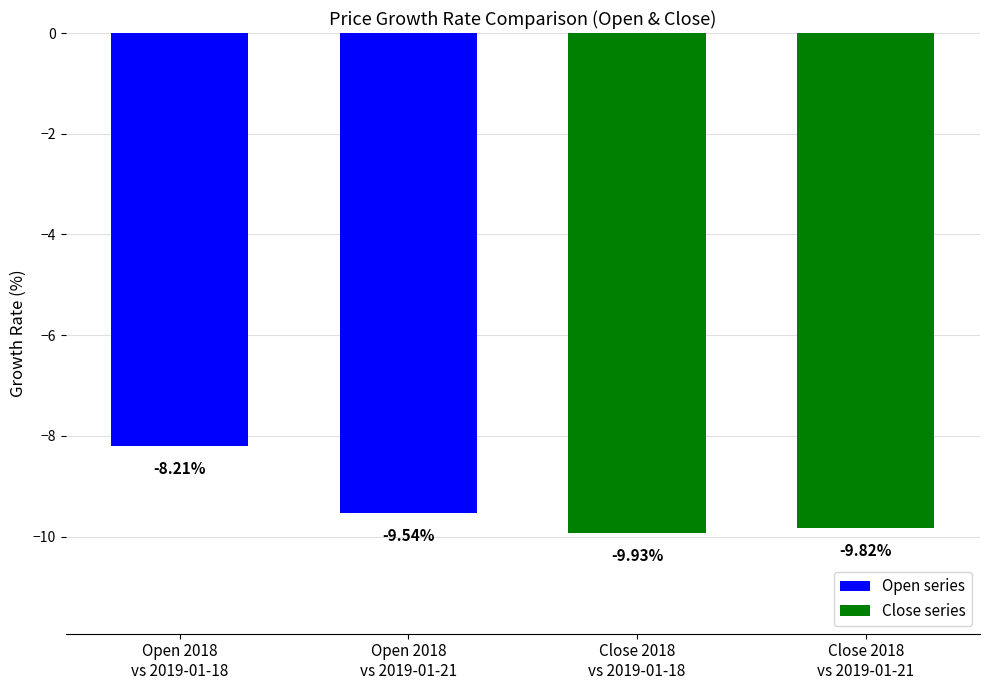

How many series are shown in this chart?

1